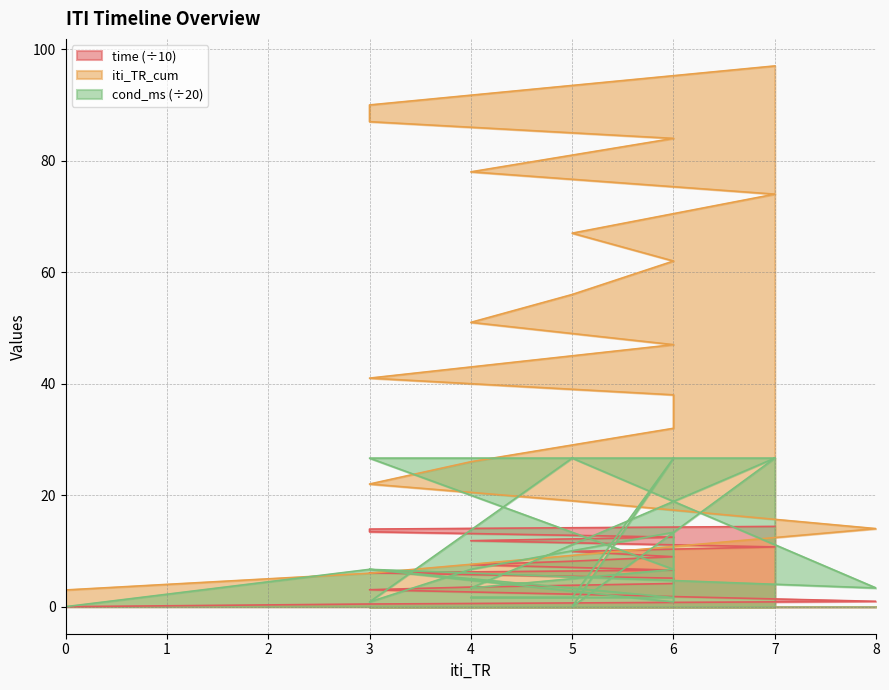

How many lines are shown in the chart?

3